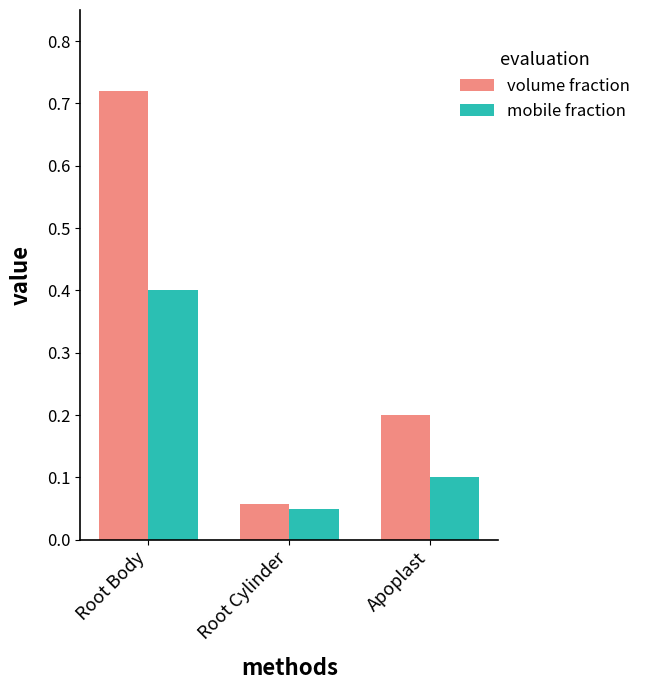

What is the average value of the mobile fraction series?

0.2